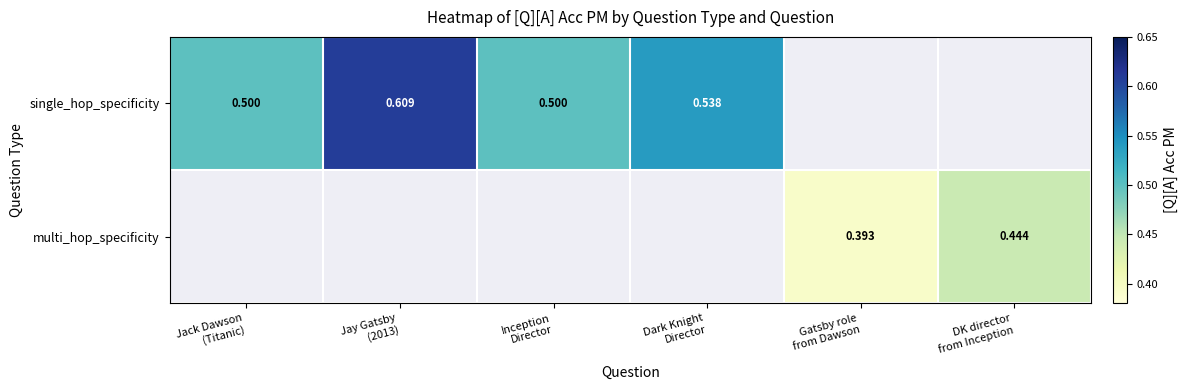

The single_hop_specificity series shows 0.5 at Inception Director. True or false?

True